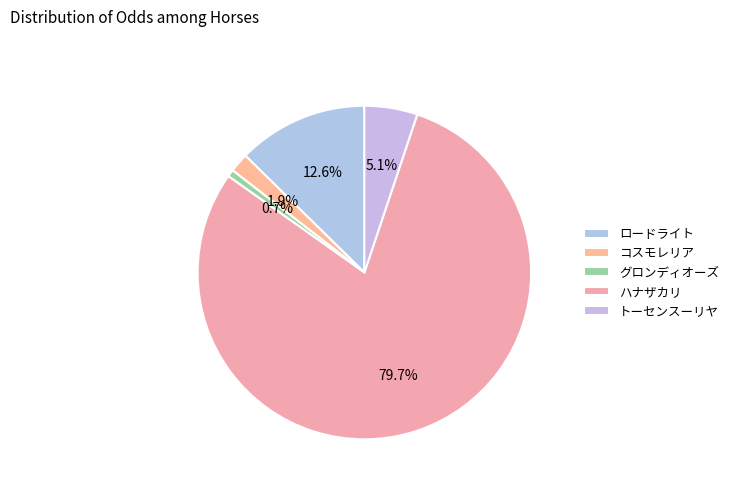

Does any single category account for the majority?

Yes